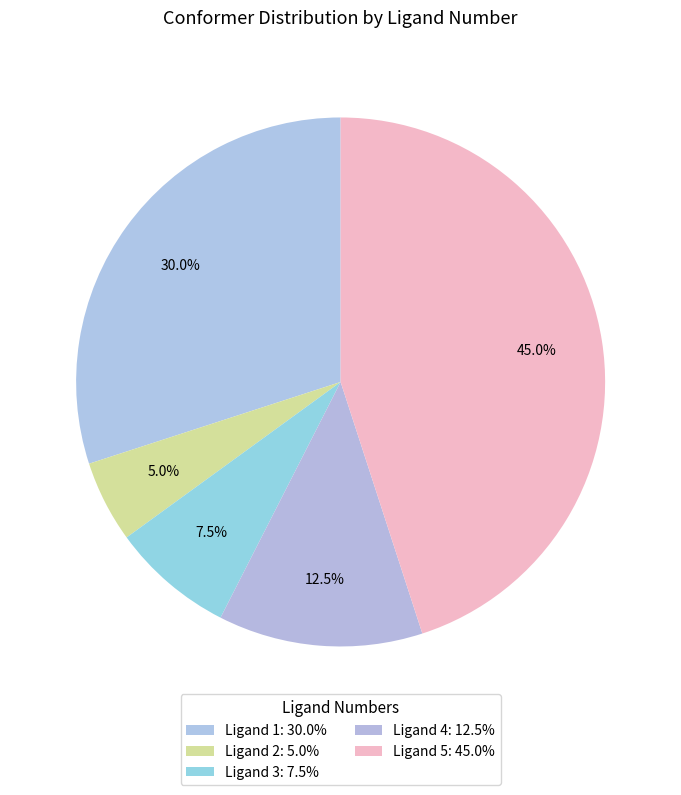

How many segments does this pie chart have?

5